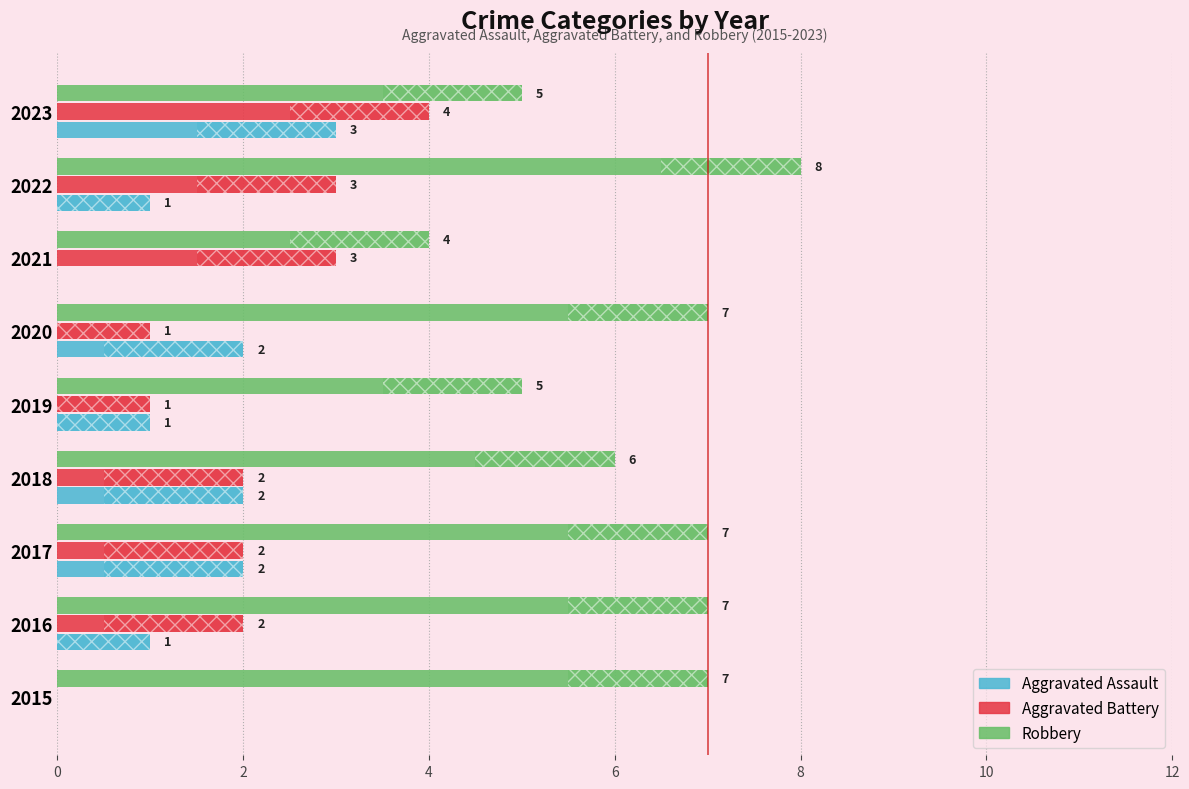

How many values in the Aggravated Battery series exceed 2?

3